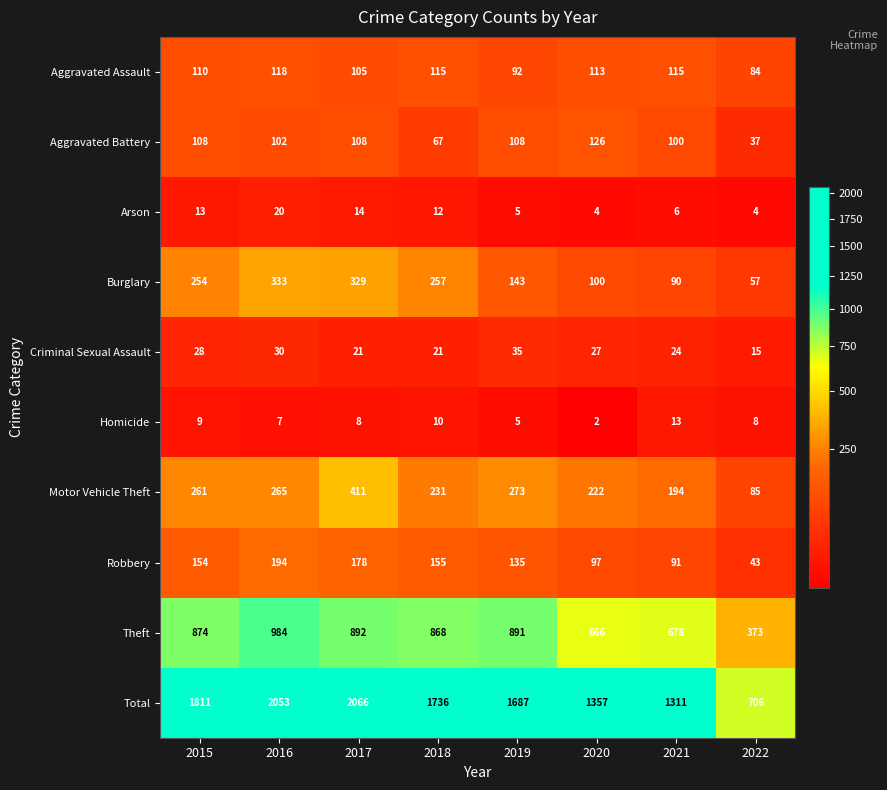

Count the number of data series in this chart.

10